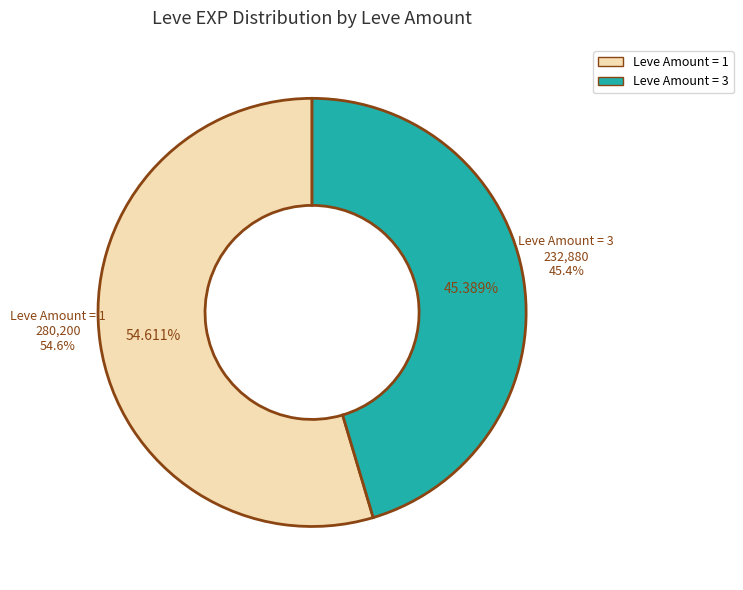

Is 15 the majority of the pie?

No